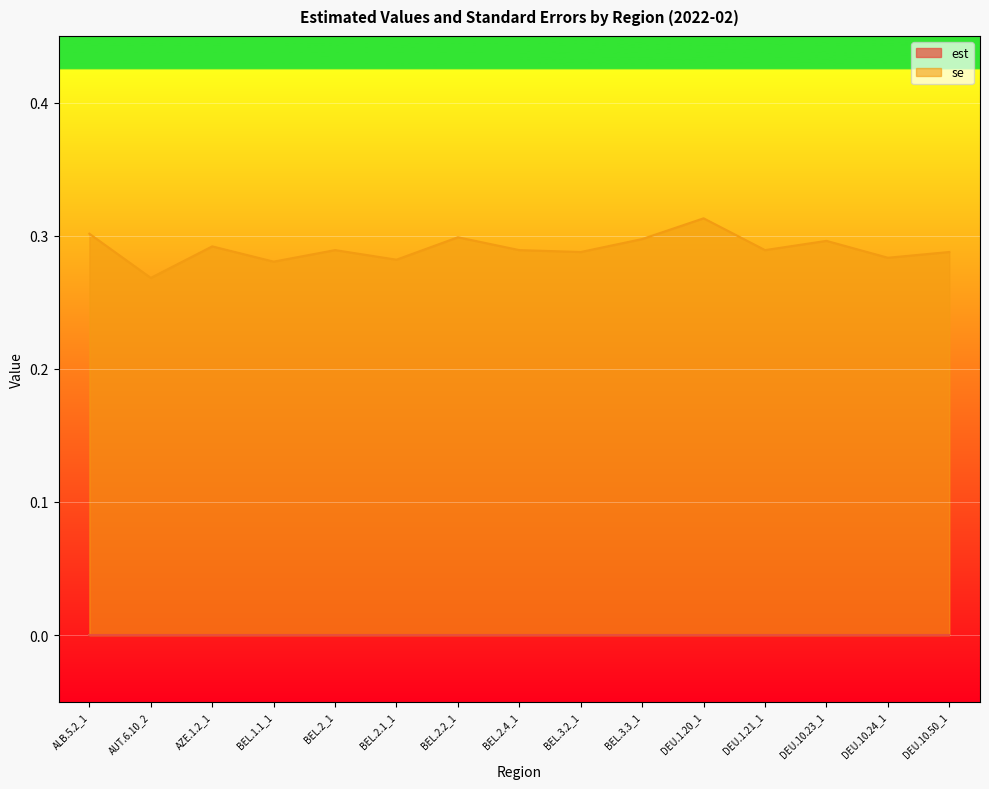

Rank the categories by value from highest to lowest.

DEU.1.20_1, ALB.5.2_1, BEL.2.2_1, BEL.3.3_1, DEU.10.23_1, AZE.1.2_1, BEL.2_1, BEL.2.4_1, DEU.1.21_1, BEL.3.2_1, DEU.10.50_1, DEU.10.24_1, BEL.2.1_1, BEL.1.1_1, AUT.6.10_2